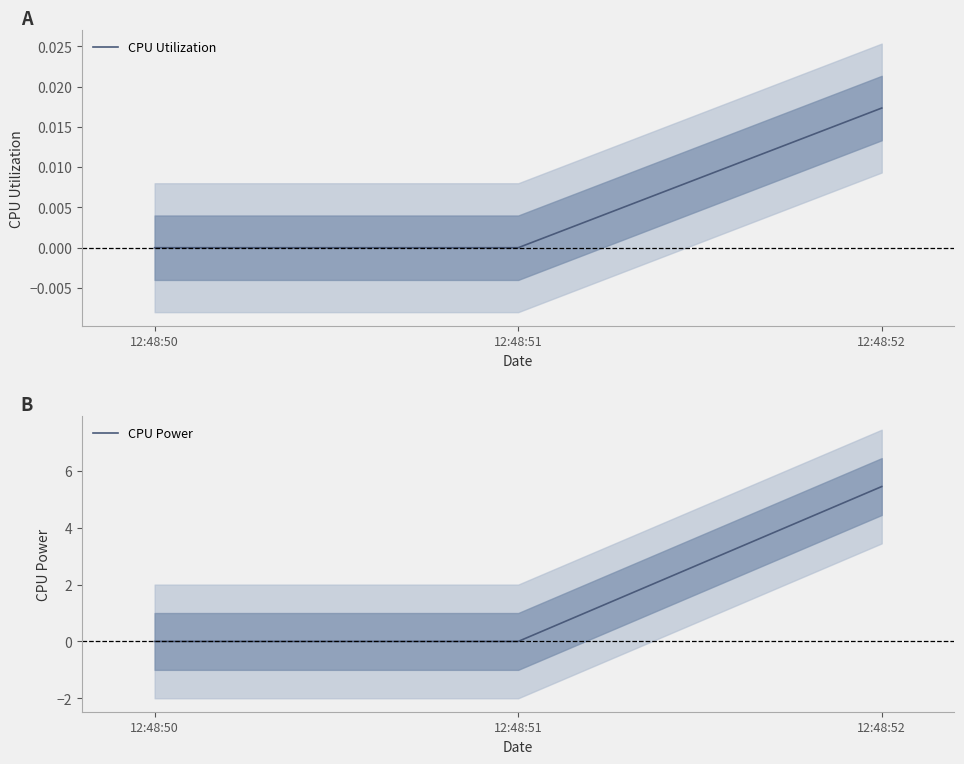

True or false: CPU Power has a value of 5.4 at 12:48:52.

True